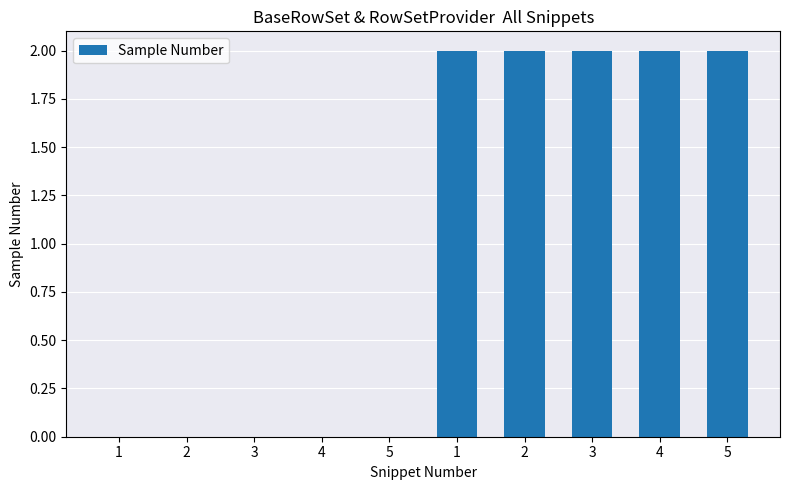

Where is the data nearest to the value 1?

1